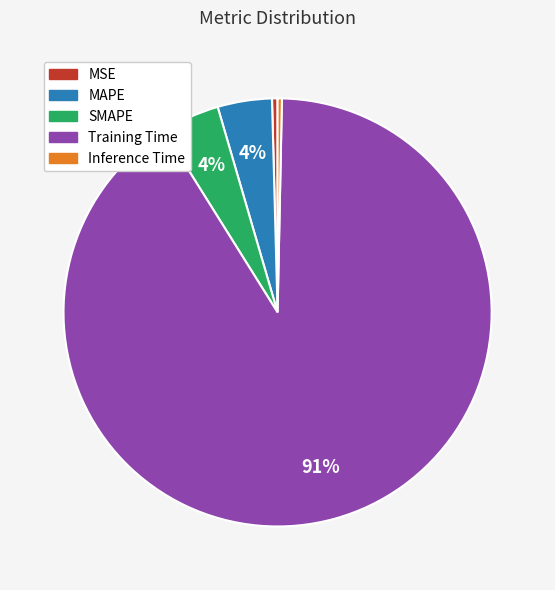

Is the sum of MAPE and MSE greater than half?

No